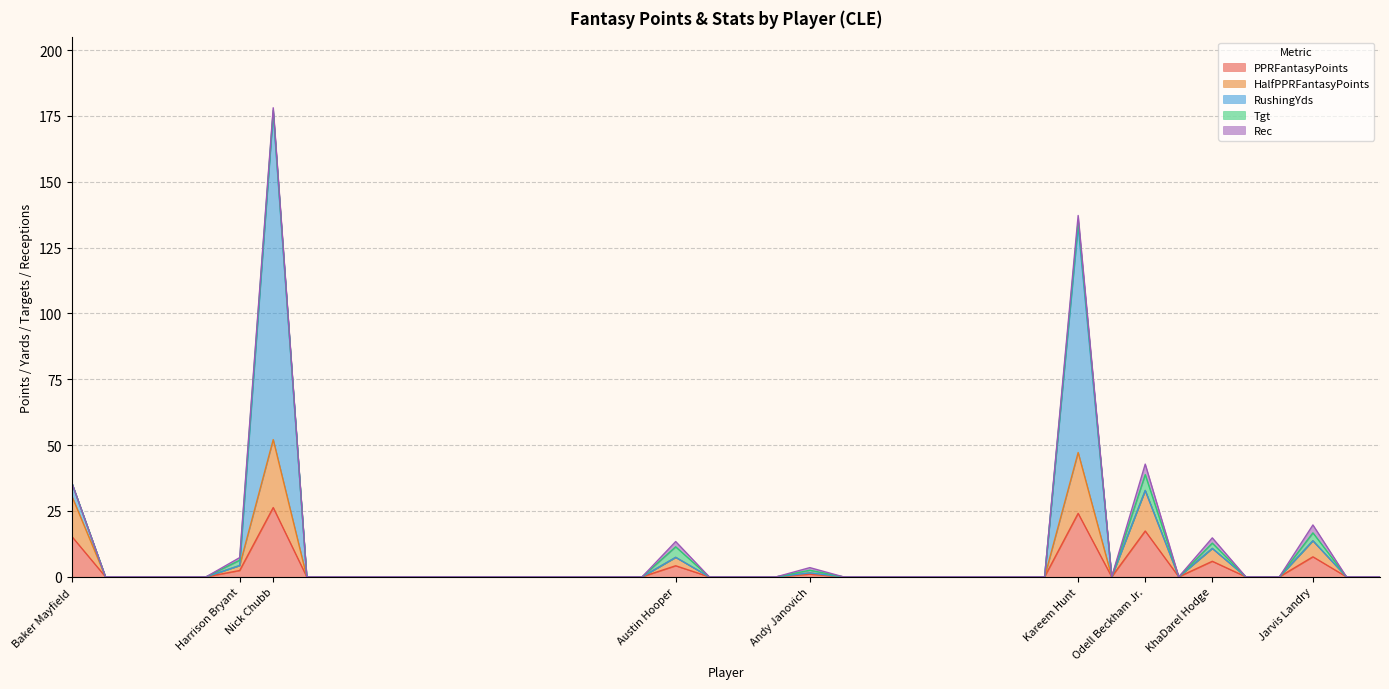

How many positive values does the HalfPPRFantasyPoints series have?

9